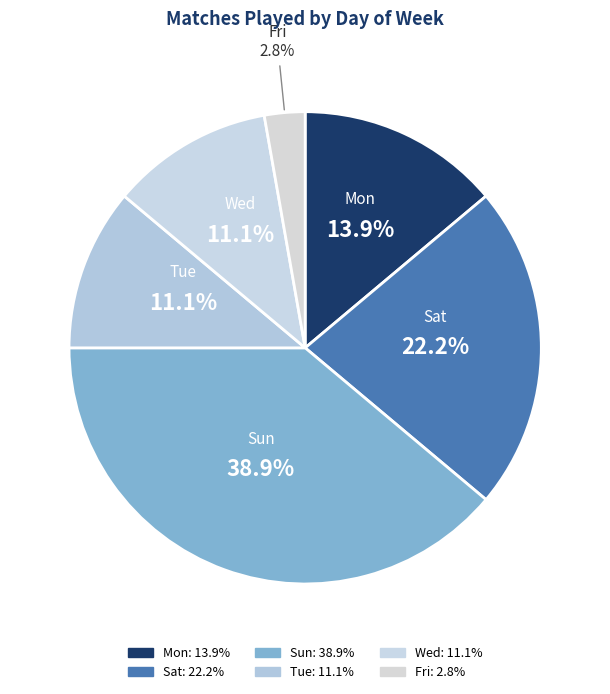

Which slice is the smallest?

Fri